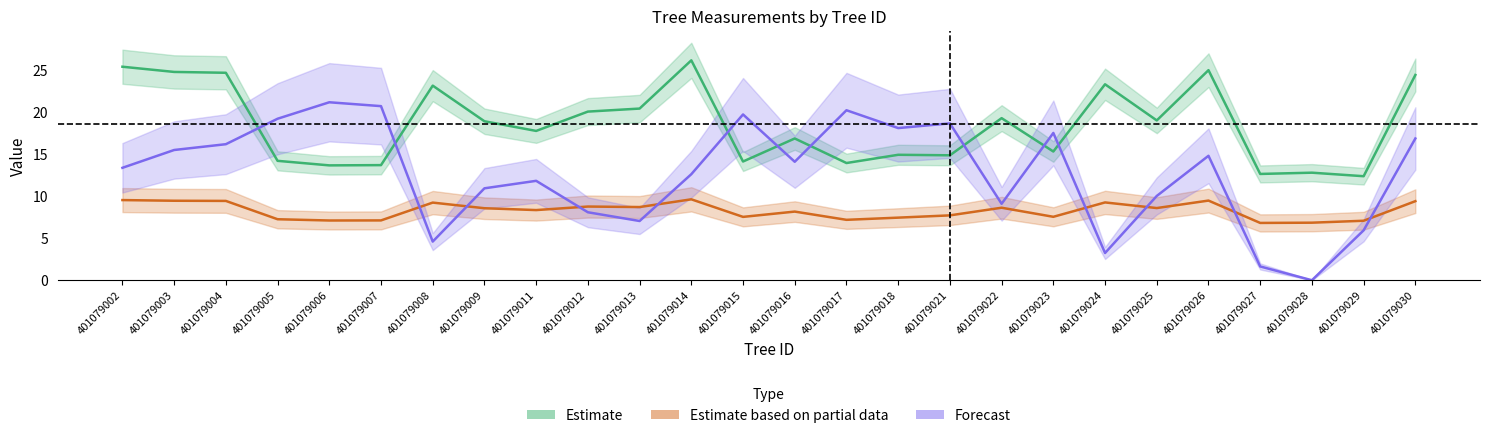

In Estimate, how many points are higher than both neighbors (excluding endpoints)?

8